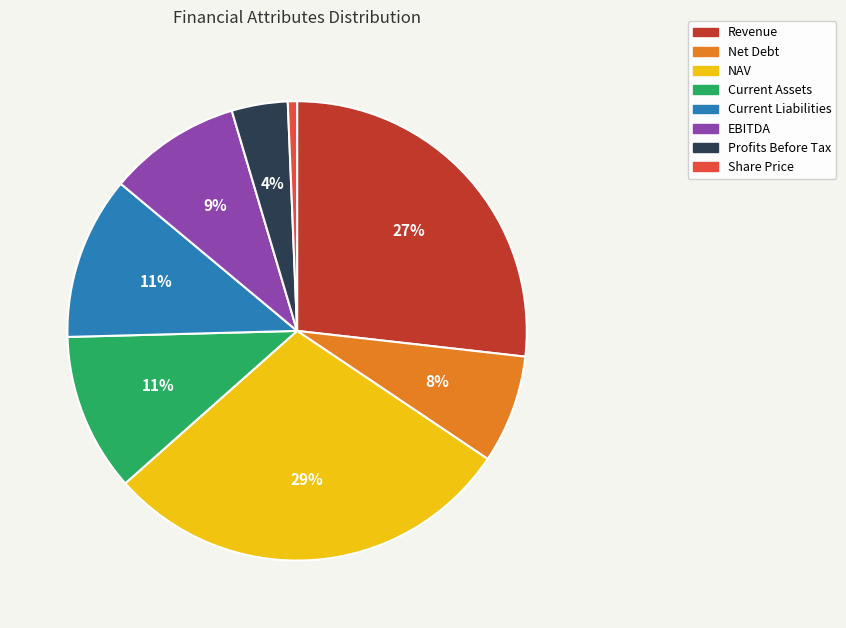

How many slices are in this pie chart?

8